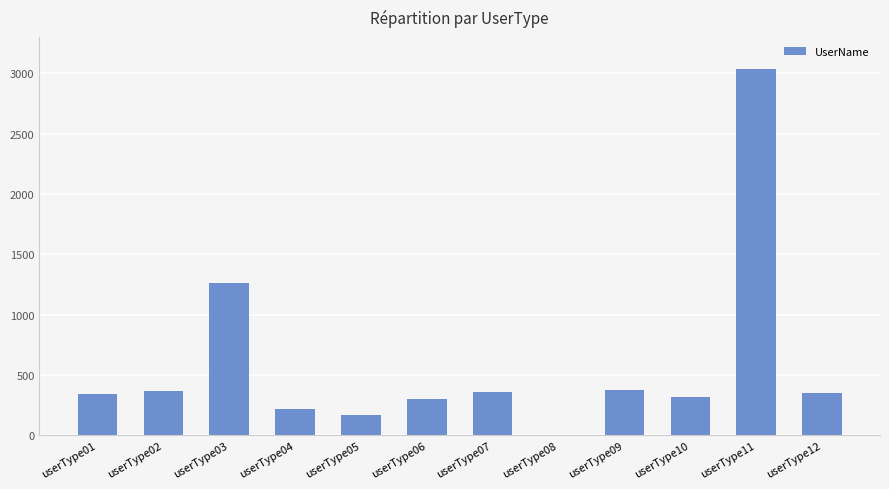

What is the sum of the values at userType08 and userType06?

305